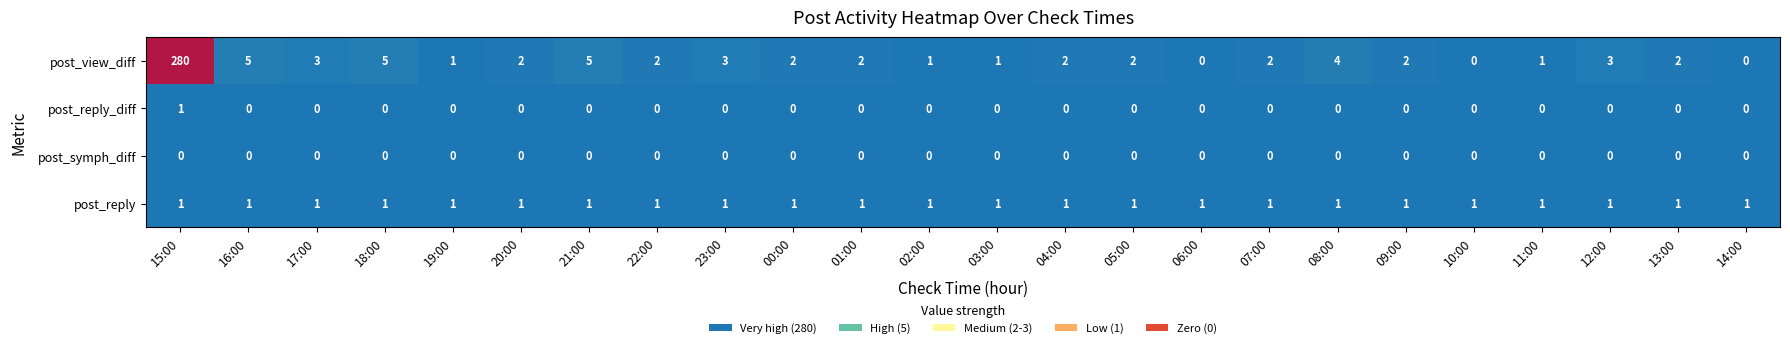

How many data points in post_reply_diff are above 0?

1